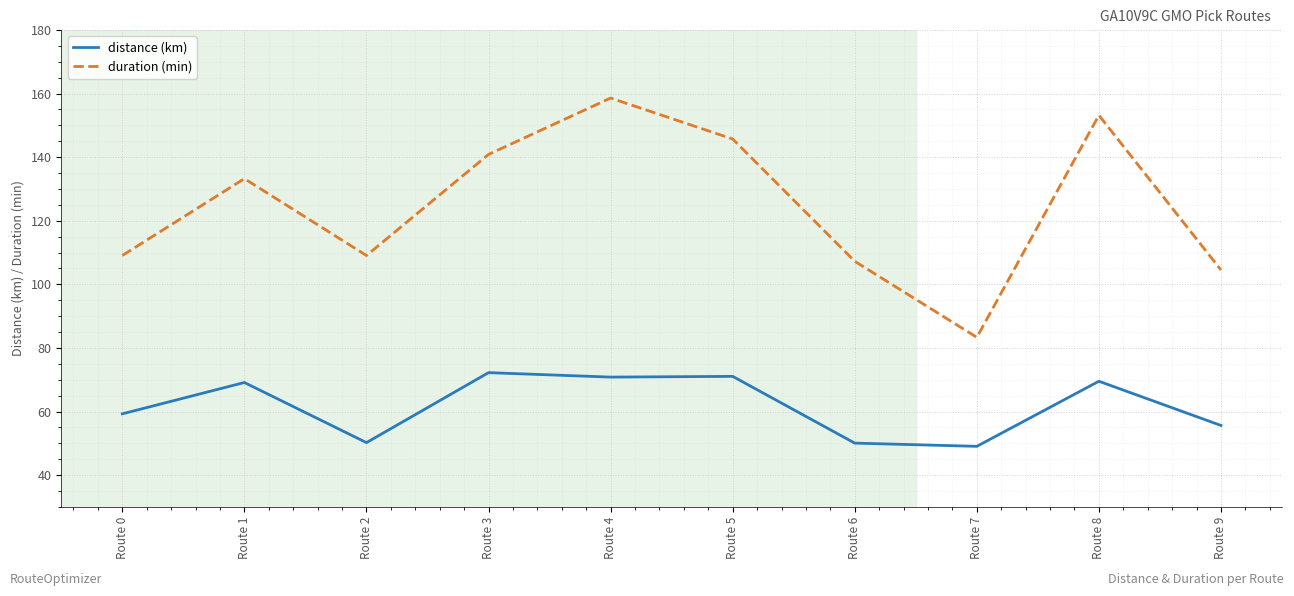

In distance (km), how many points are lower than both neighbors (excluding endpoints)?

3